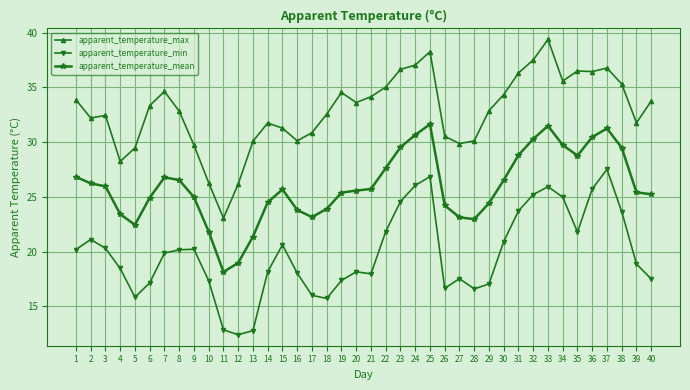

Rank the series by their maximum value, from highest to lowest.

apparent_temperature_max, apparent_temperature_mean, apparent_temperature_min